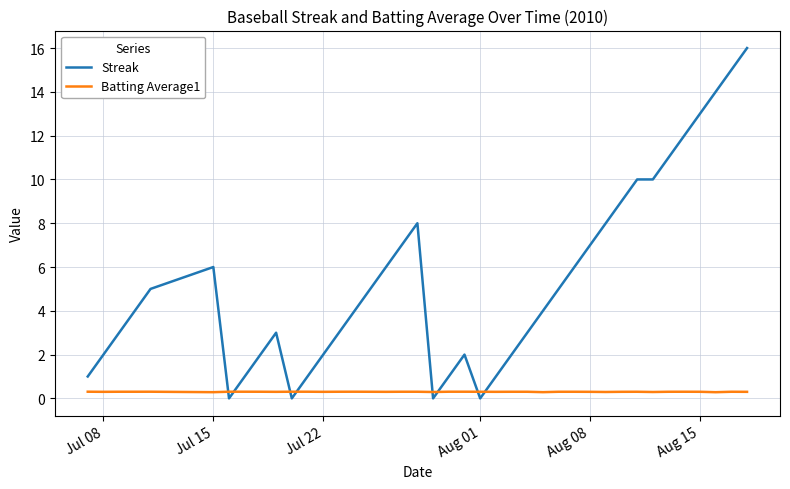

Which series ends up on top after the final intersection of Batting Average1 and Streak?

Streak